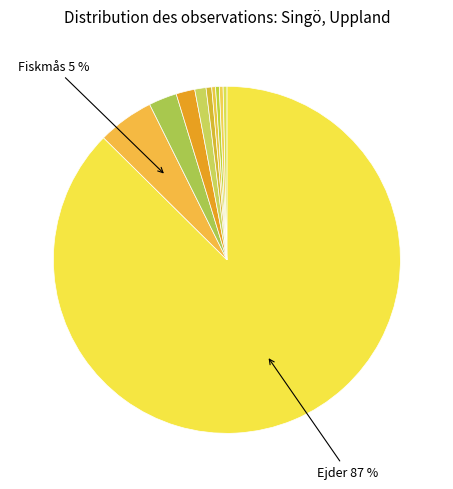

Count the number of slices in the pie.

10